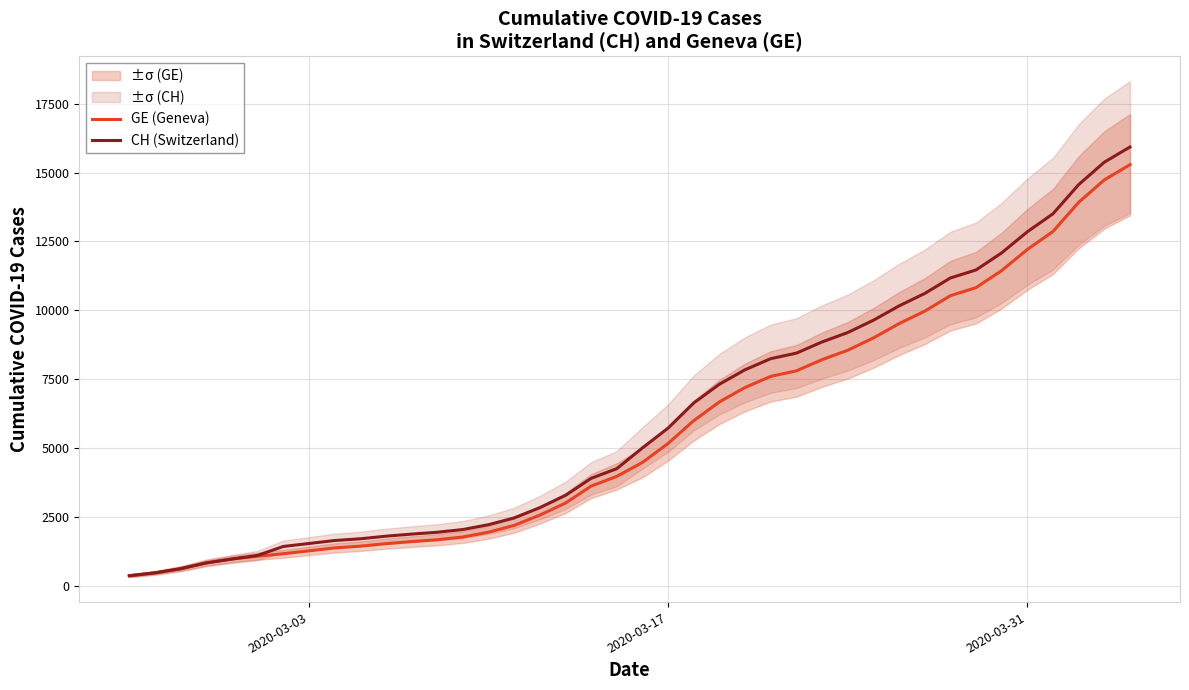

Reading right to left, extract all data points from this chart.

GE (Geneva): 15284	14733	13919	12863	12210	11444	10825	10533	9971	9520	9000	8554	8213	7807	7607	7205	6681	6002	5174	4485	3978	3627	3010	2574	2201	1955	1780	1681	1614	1538	1447	1384	1278	1171	1083	981	840	630	479	375
CH (Switzerland): 15926	15375	14561	13505	12852	12086	11467	11175	10613	10162	9642	9196	8855	8449	8249	7847	7323	6644	5731	5012	4259	3908	3291	2845	2472	2226	2051	1952	1885	1809	1715	1652	1544	1436	1113	981	840	630	479	375